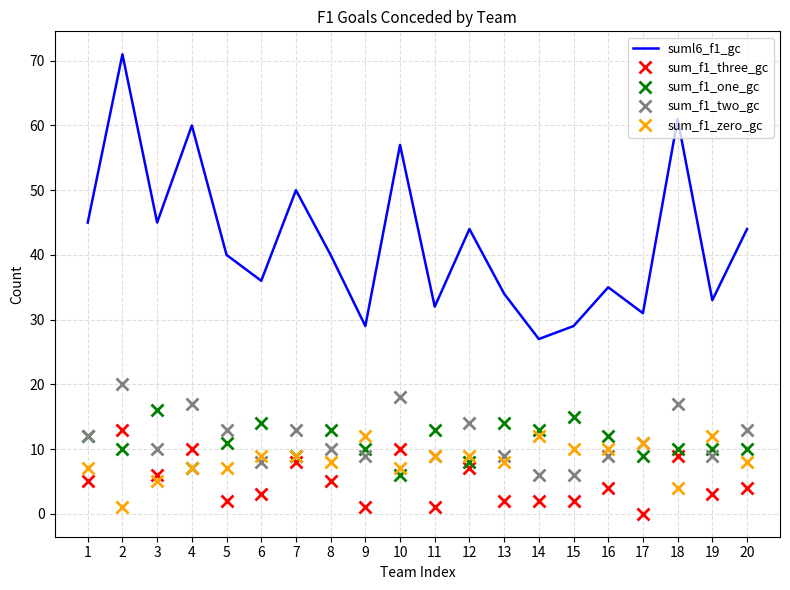

What is the difference between the second highest and minimum values in the suml6_f1_gc series?

34